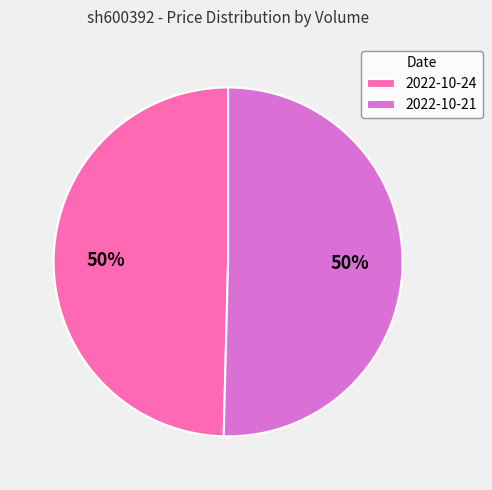

To the nearest percent, what is the combined percentage of 2022-10-21 and 2022-10-24?

100%